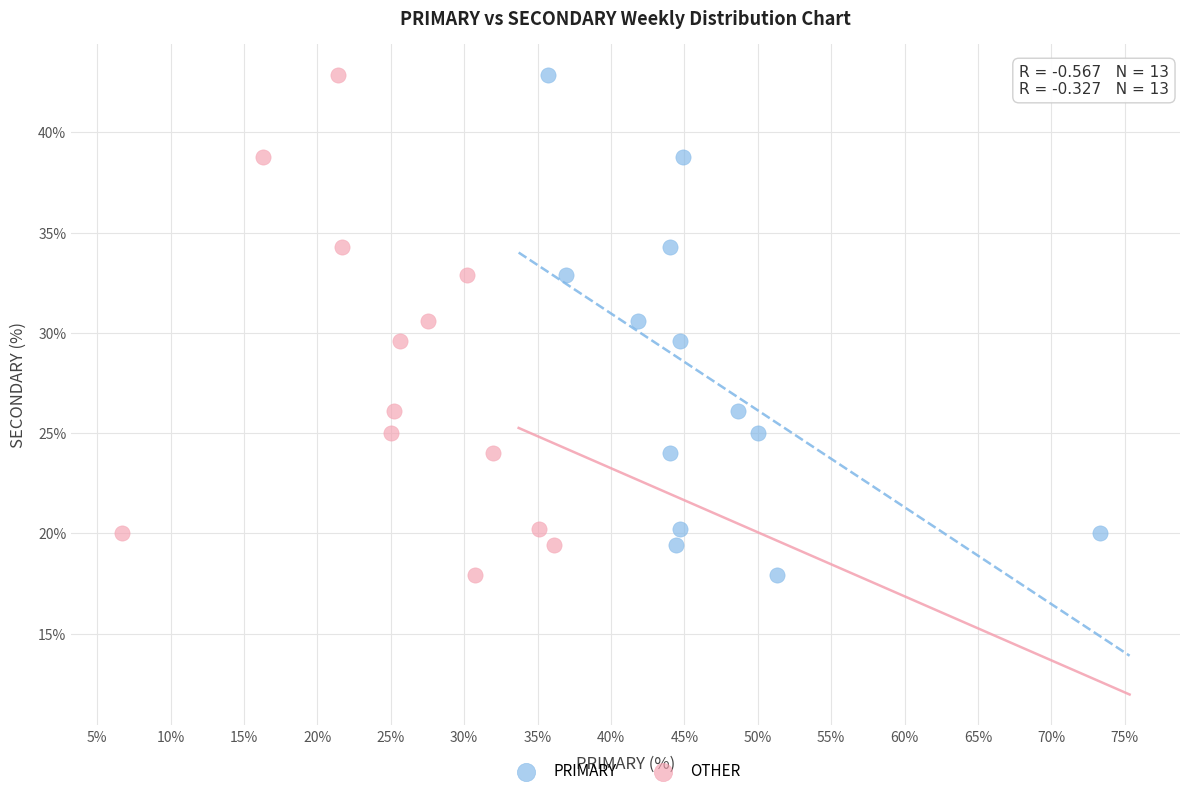

What are all the series names shown in the legend?

PRIMARY, OTHER